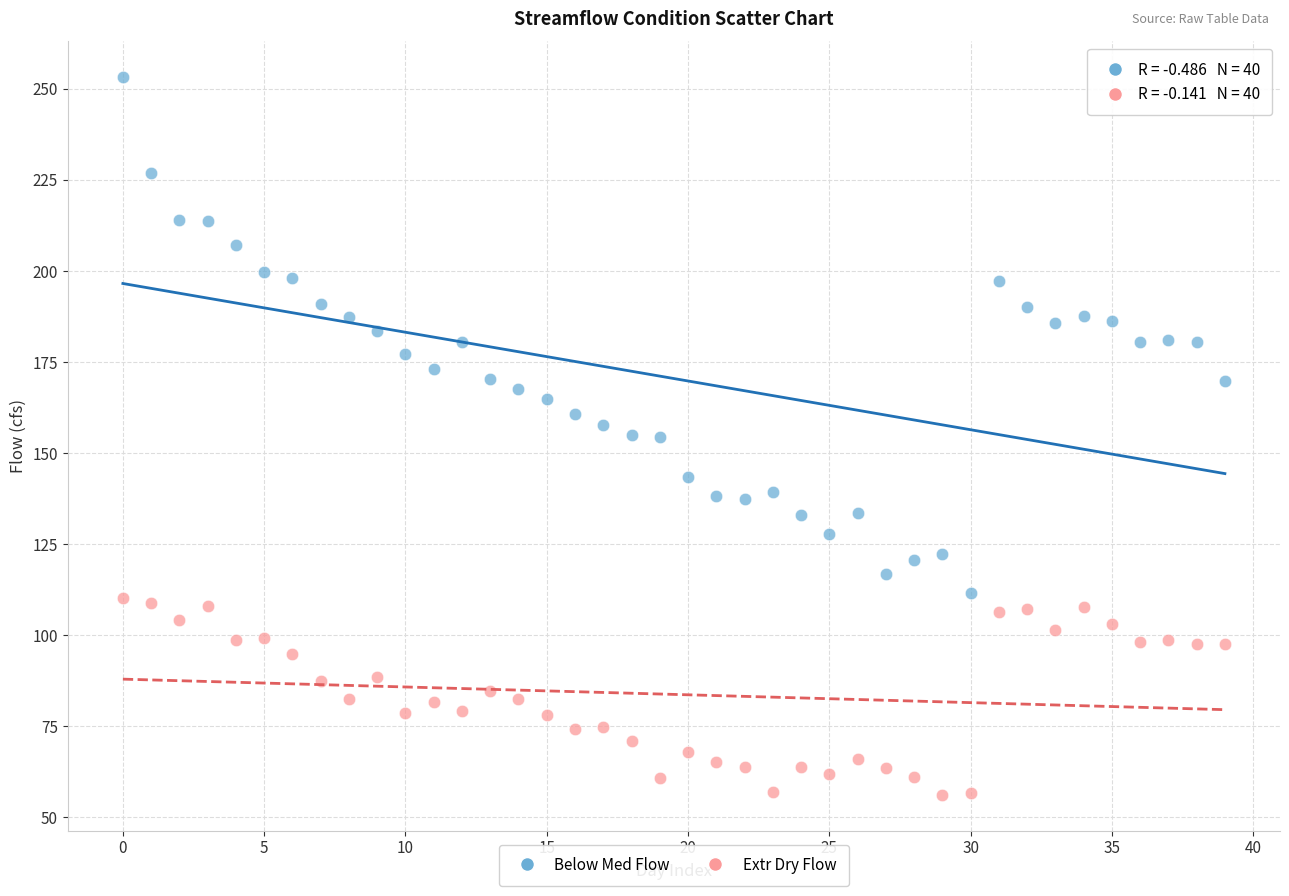

What are all the series names shown in the legend?

Below Med Flow, Extr Dry Flow